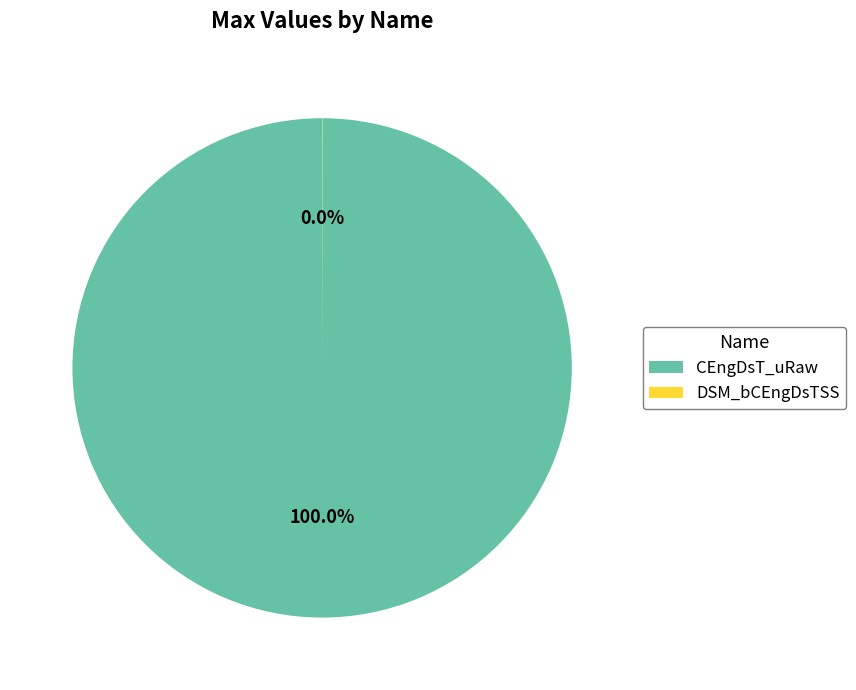

What percentage is the CEngDsT_uRaw slice, to the nearest percent?

100%